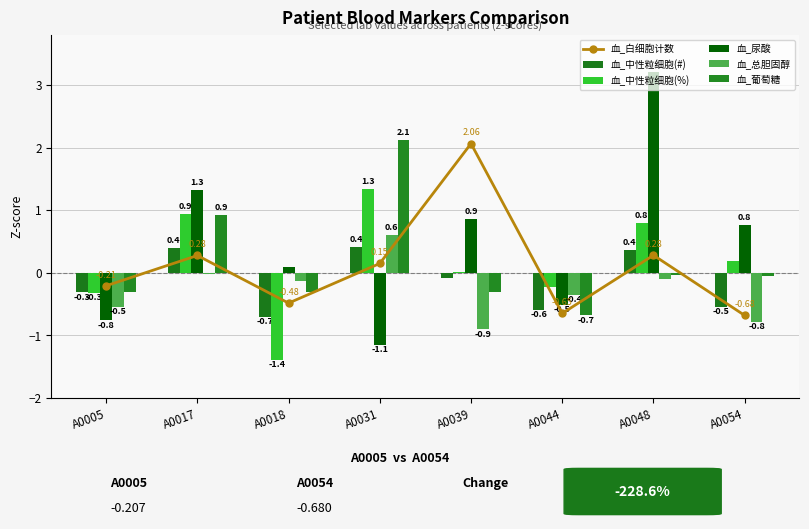

Which category has the highest value across all series?

A0048